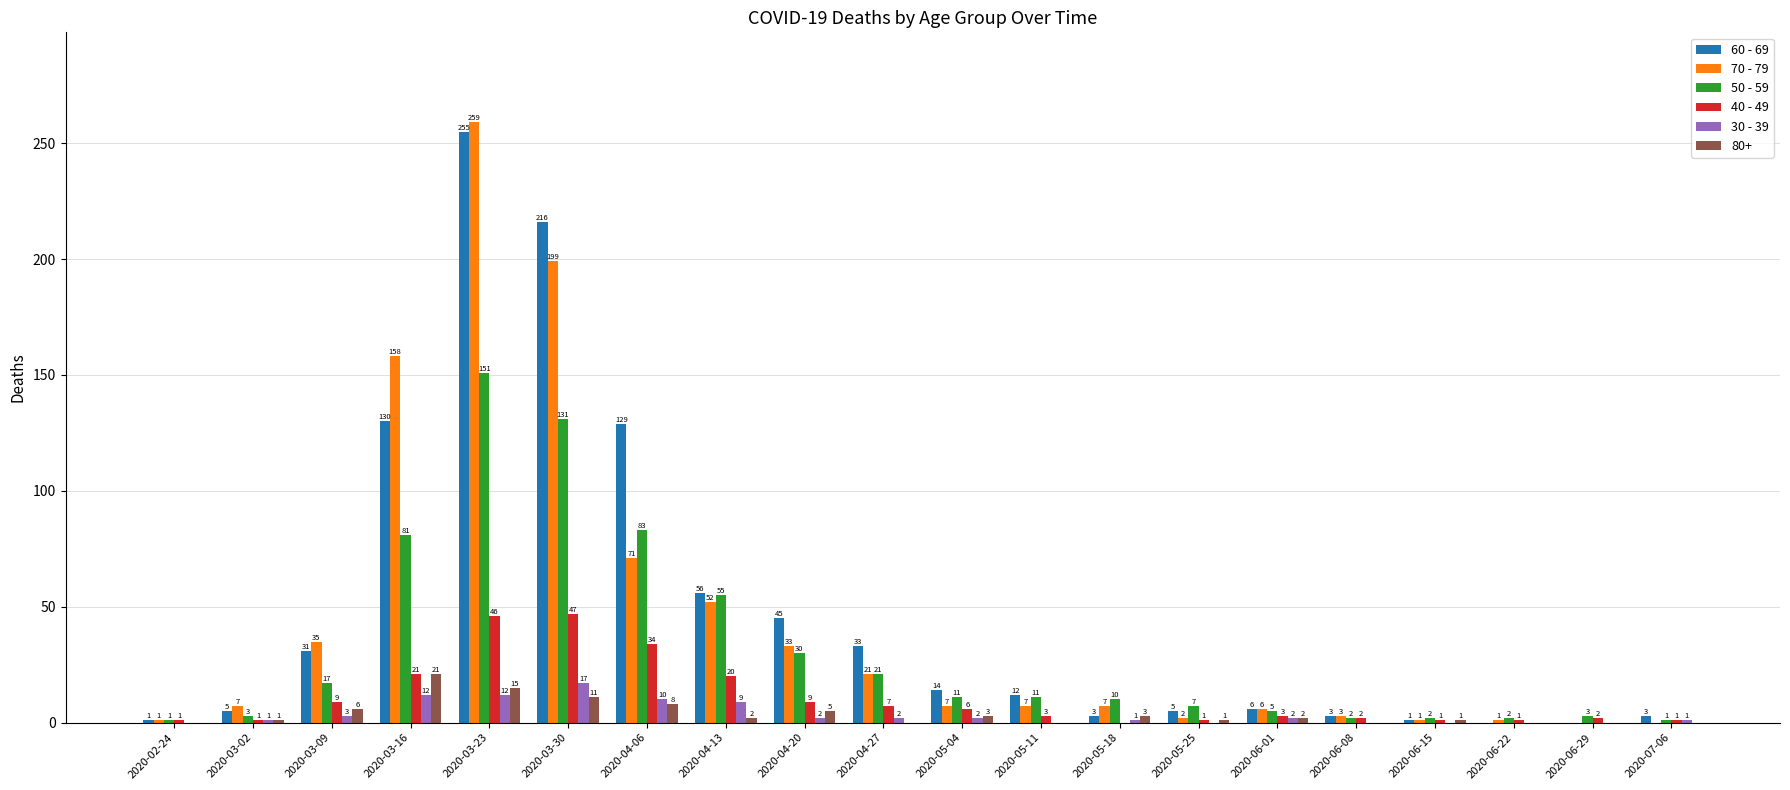

What is the approximate value of 30 - 39 at 2020-03-30, to the nearest 10?

20